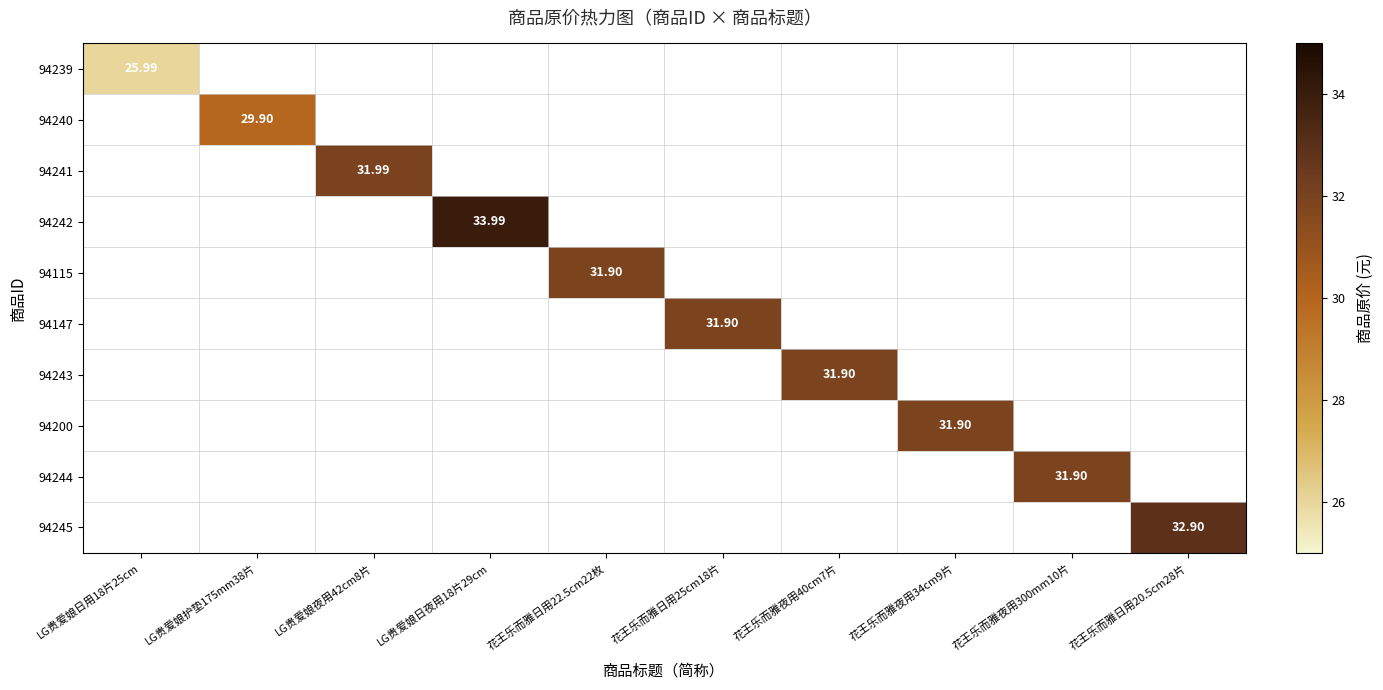

Which category has the lowest value across all series?

LG贵爱娘日用18片25cm